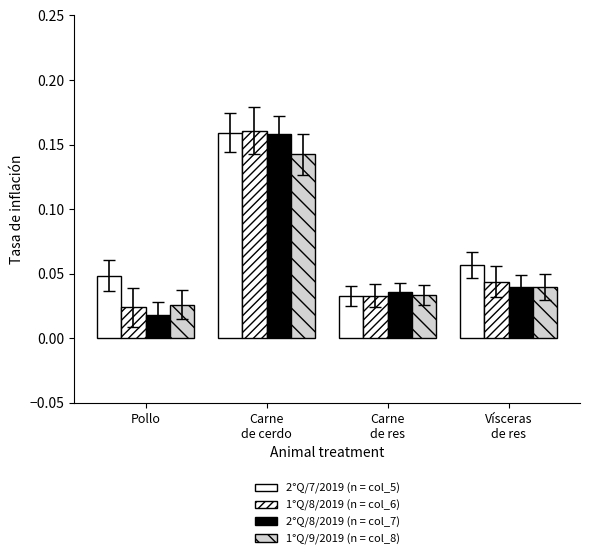

How many distinct data groups are displayed?

4